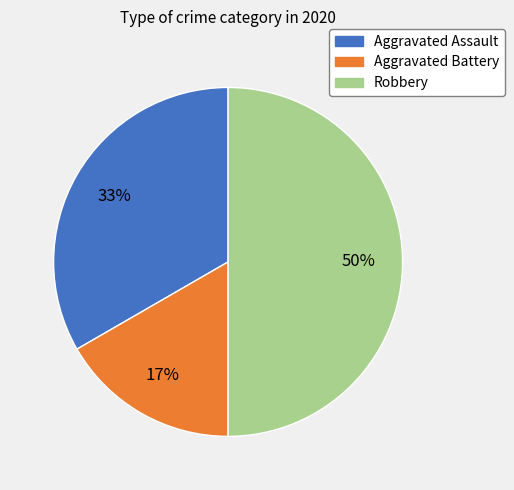

True or false: Aggravated Assault accounts for 45% of the total.

False